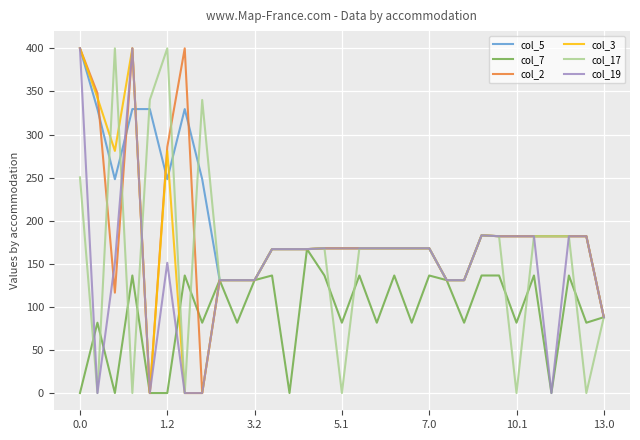

What is the value of the col_19 point at the 24th from the left?

183.0